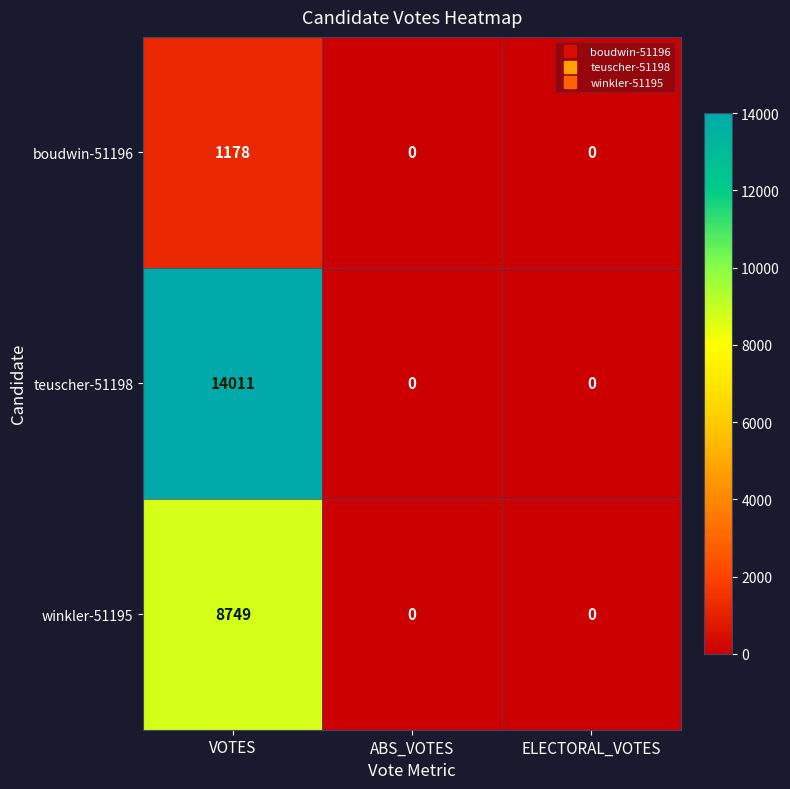

Count the teuscher-51198 values in the range 0 to 14011.

3